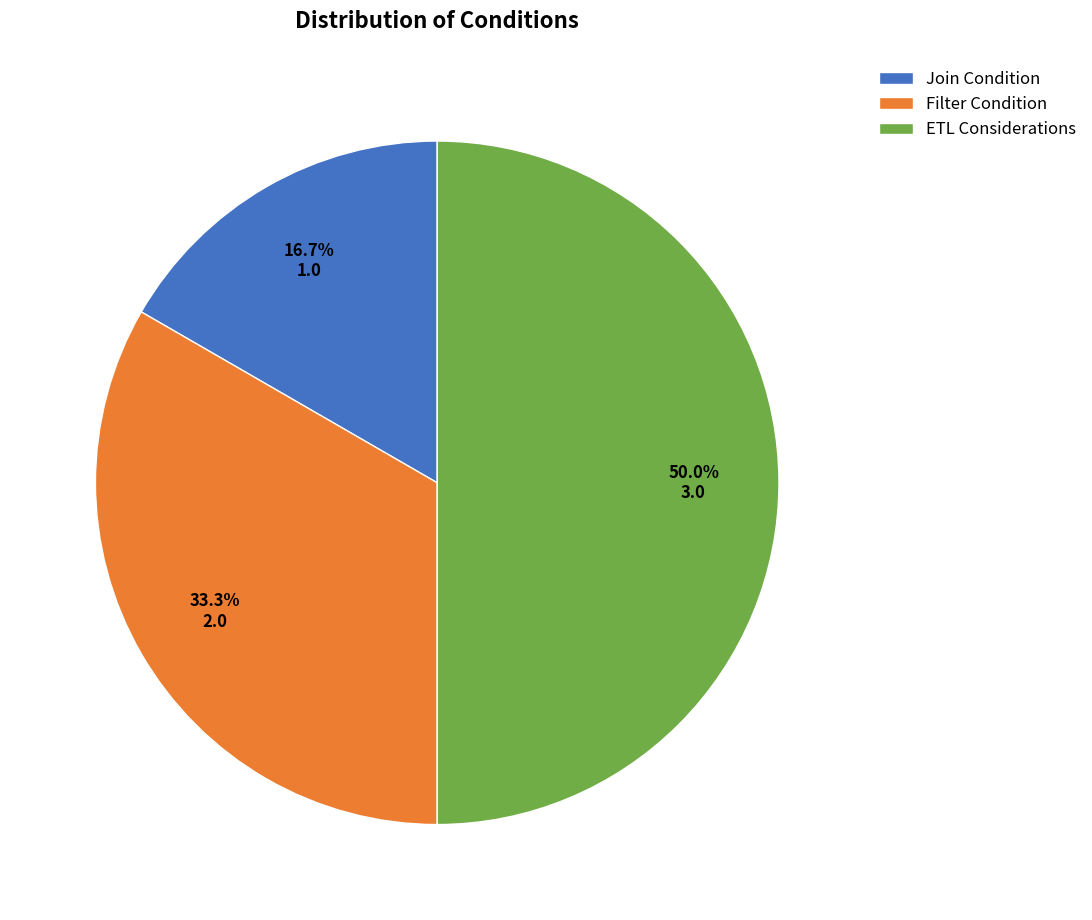

Which has a higher value, Join Condition or ETL Considerations?

ETL Considerations